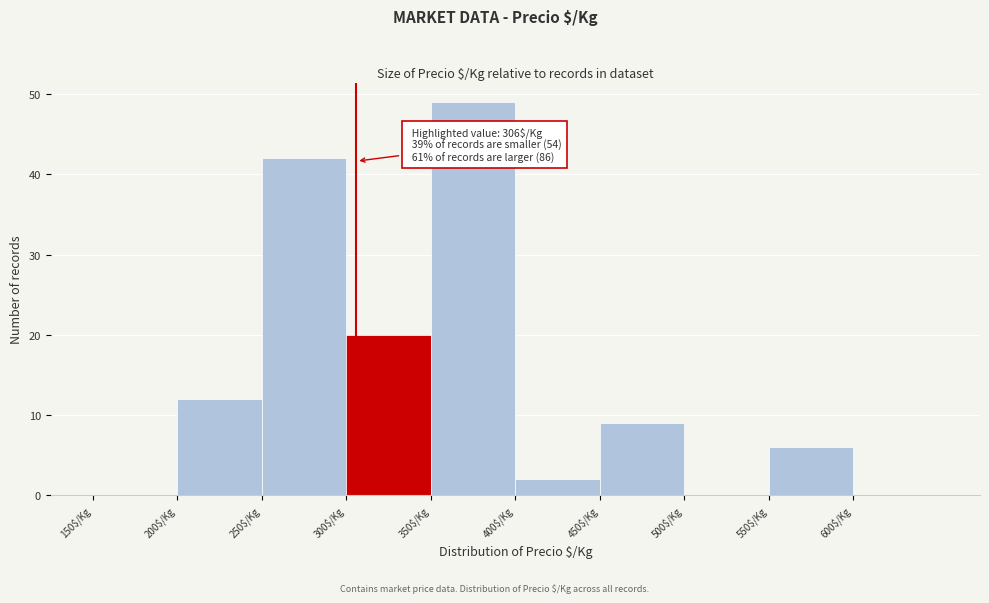

Over which range of the x-axis is the bar tallest?

350 to 400